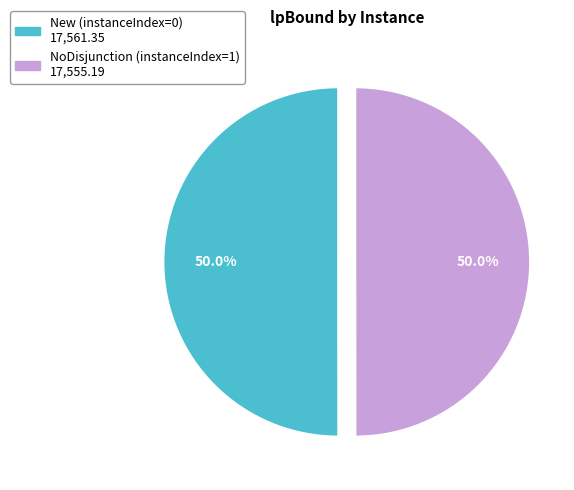

To the nearest percent, what percentage of the pie is NoDisjunction (instanceIndex=1)?

50%